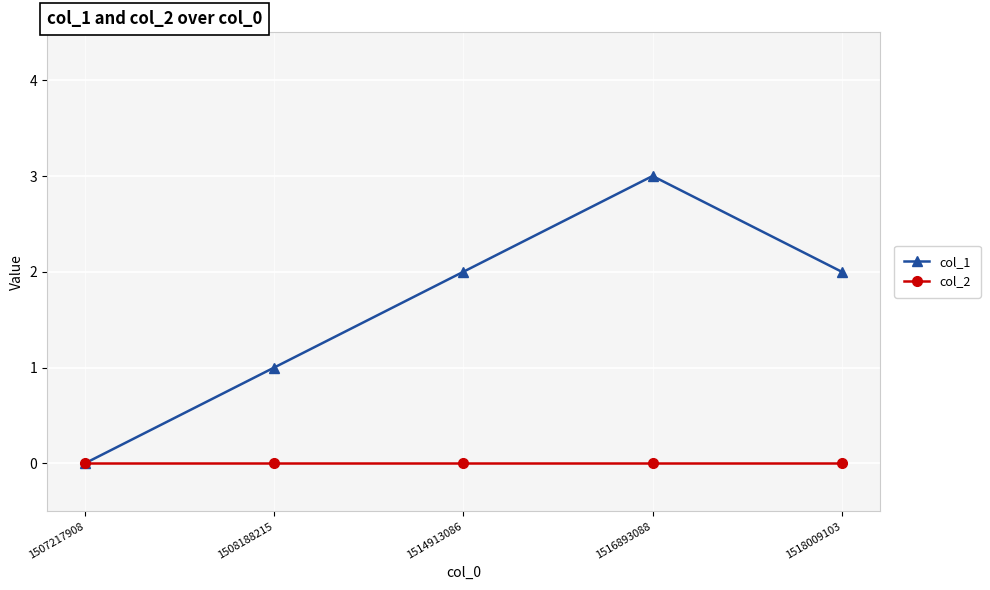

How many lines are shown in the chart?

2